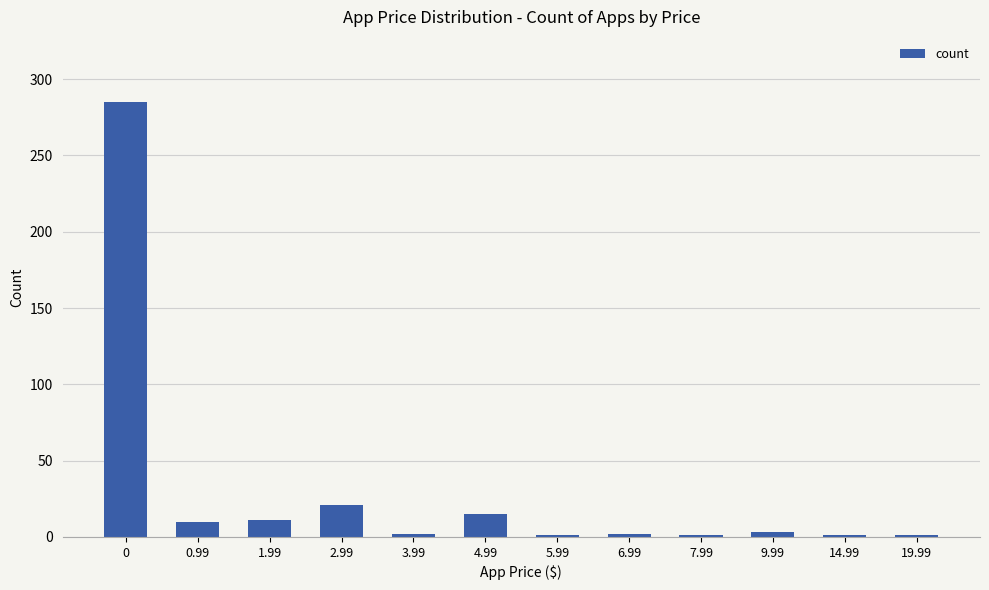

What value does the data have at 0.99, to the nearest 5?

10